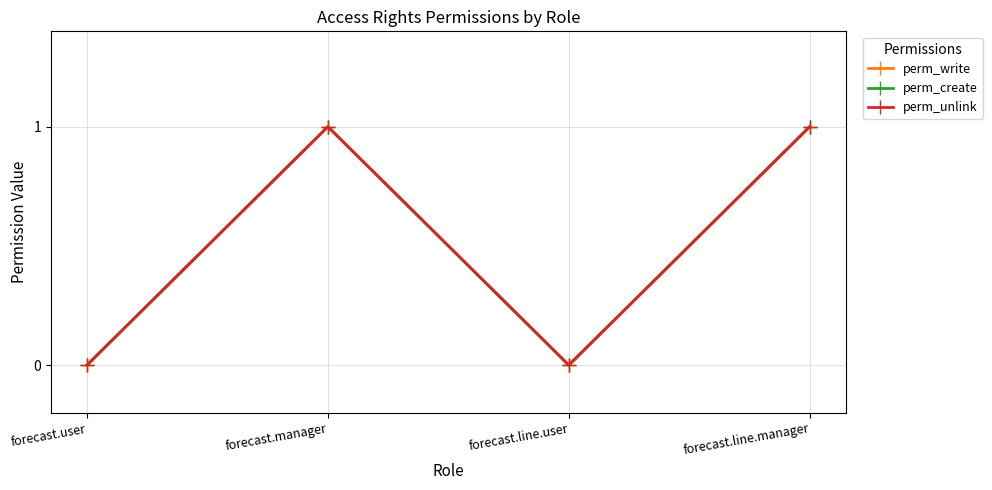

What is the greatest value displayed?

1